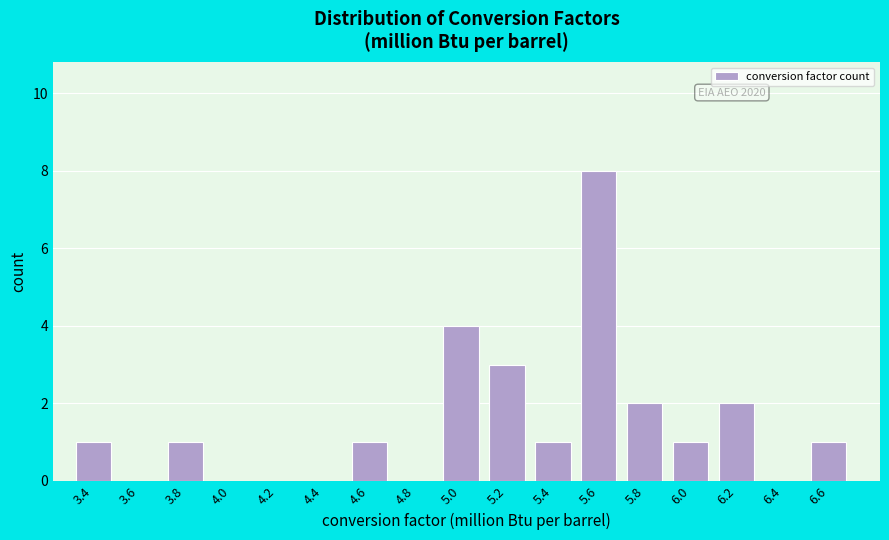

Reading right to left, what are all the values shown in this chart?

6.6=1	6.4=0	6.2=2	6.0=1	5.8=2	5.6=8	5.4=1	5.2=3	5.0=4	4.8=0	4.6=1	4.4=0	4.2=0	4.0=0	3.8=1	3.6=0	3.4=1